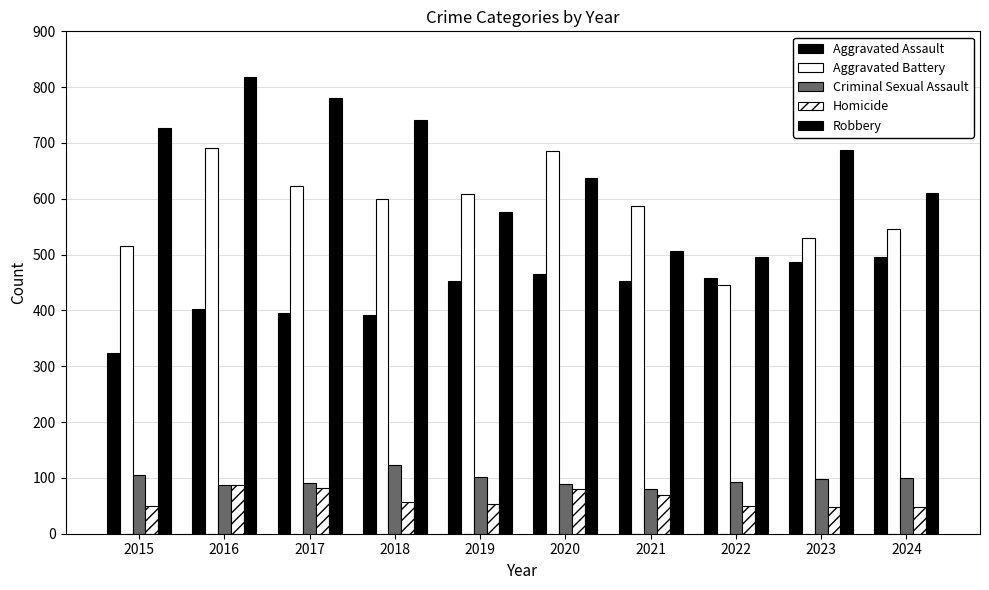

What is the minimum value for Homicide?

48